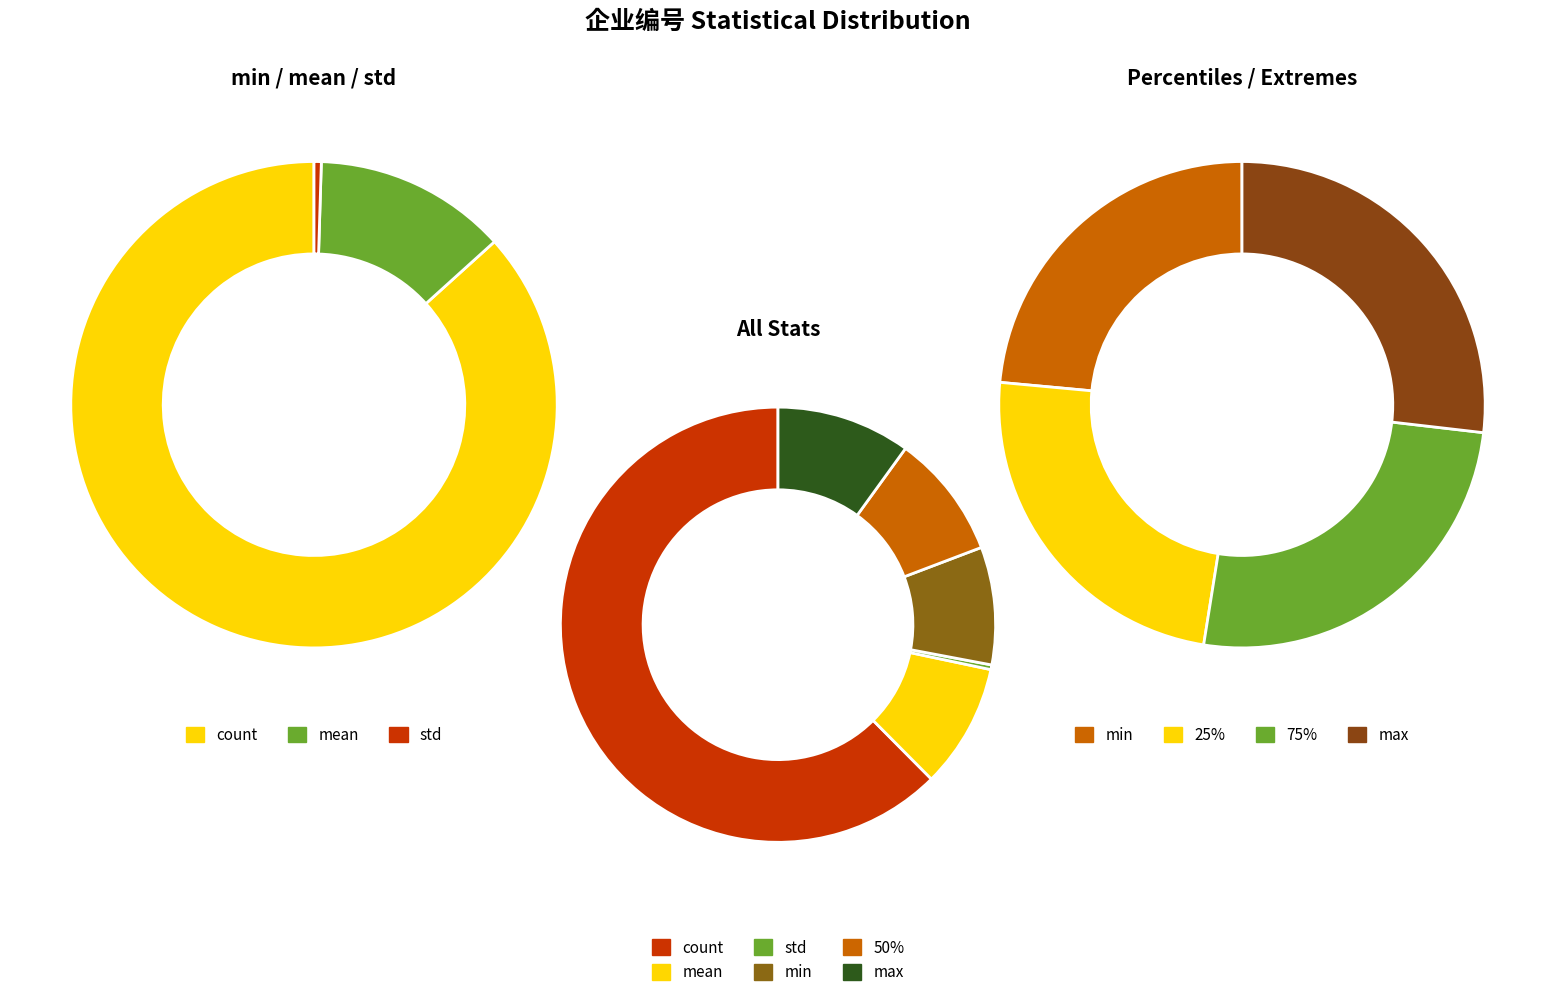

Is there any slice that represents more than half of the pie?

Yes